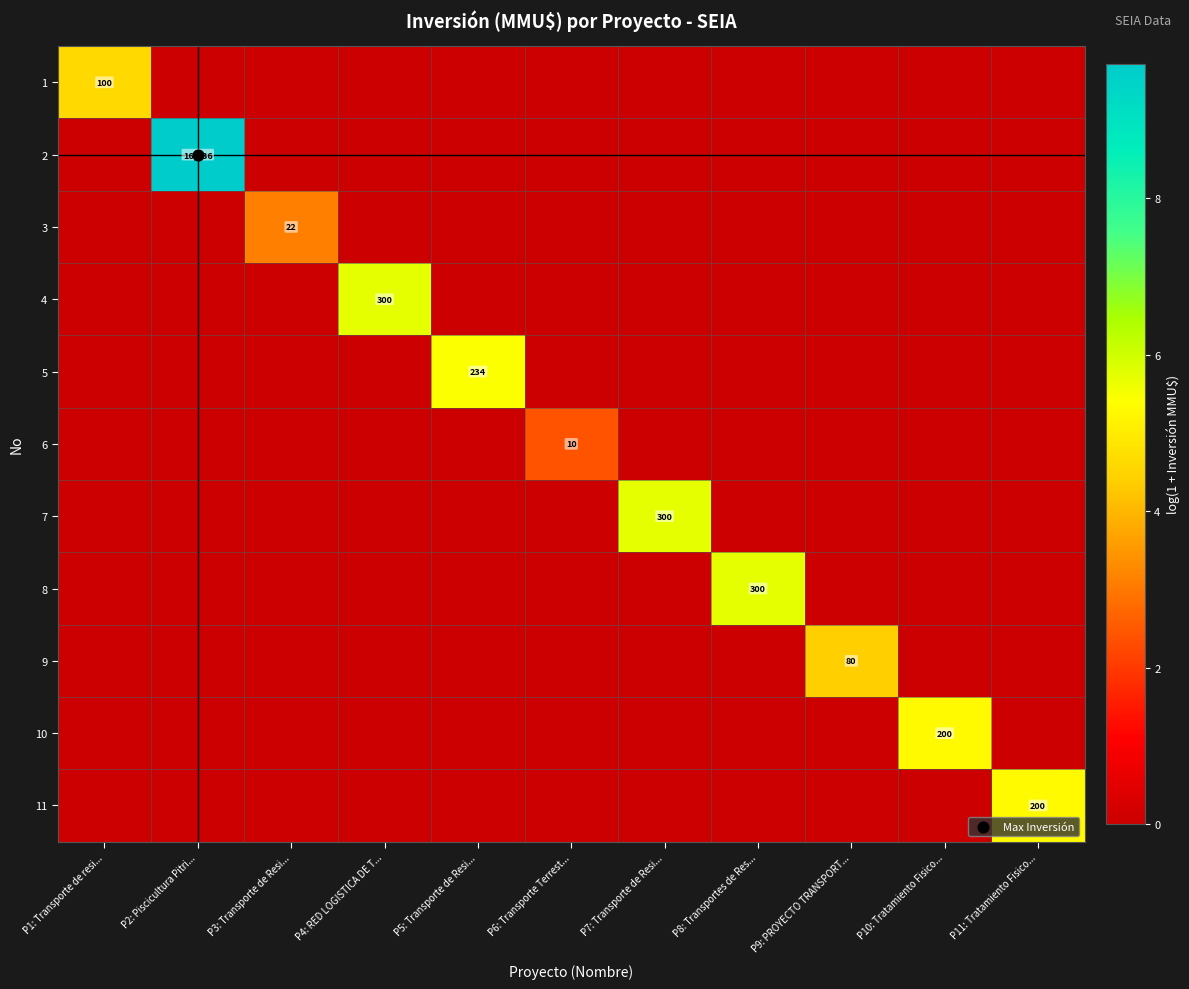

Rank the categories by 6 value from highest to lowest.

P6: Transporte Terrest..., P1: Transporte de resi..., P2: Piscicultura Pitri..., P3: Transporte de Resi..., P4: RED LOGISTICA DE T..., P5: Transporte de Resi..., P7: Transporte de Resi..., P8: Transportes de Res..., P9: PROYECTO TRANSPORT..., P10: Tratamiento Fisico..., P11: Tratamiento Fisico...